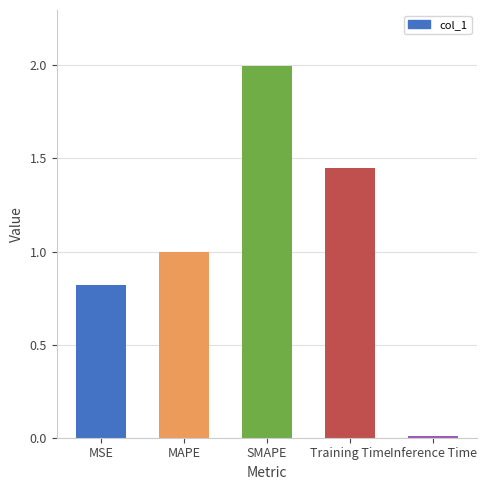

Rank the categories by value from lowest to highest.

Inference Time, MSE, MAPE, Training Time, SMAPE